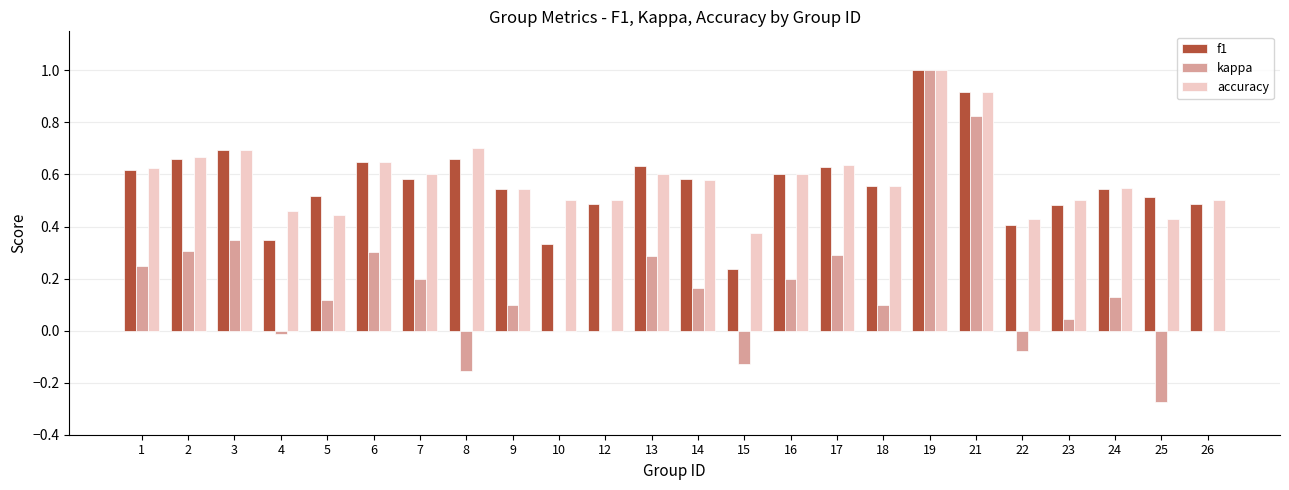

Between 13 and 22, which series saw the biggest shift?

kappa